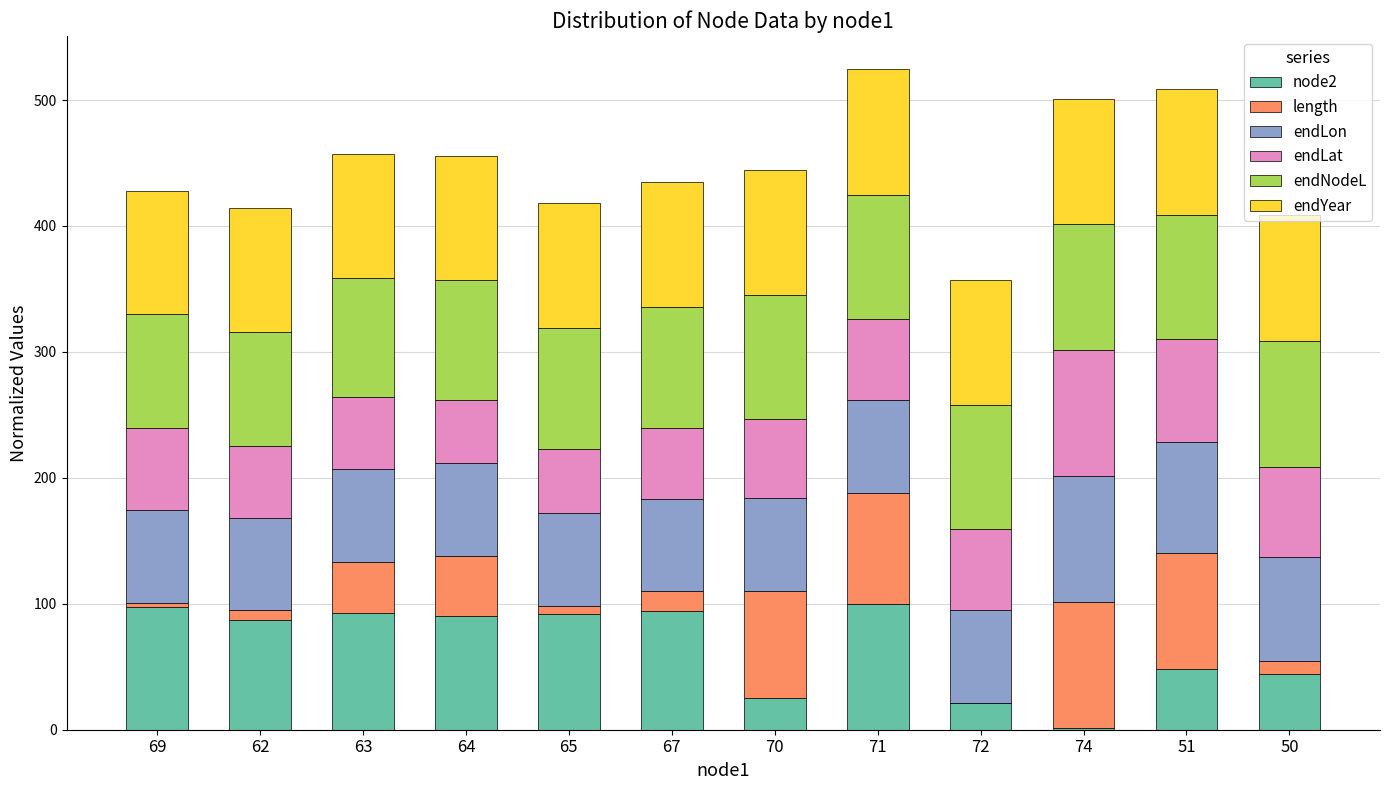

What are all the series names shown in the legend?

node2, length, endLon, endLat, endNodeL, endYear